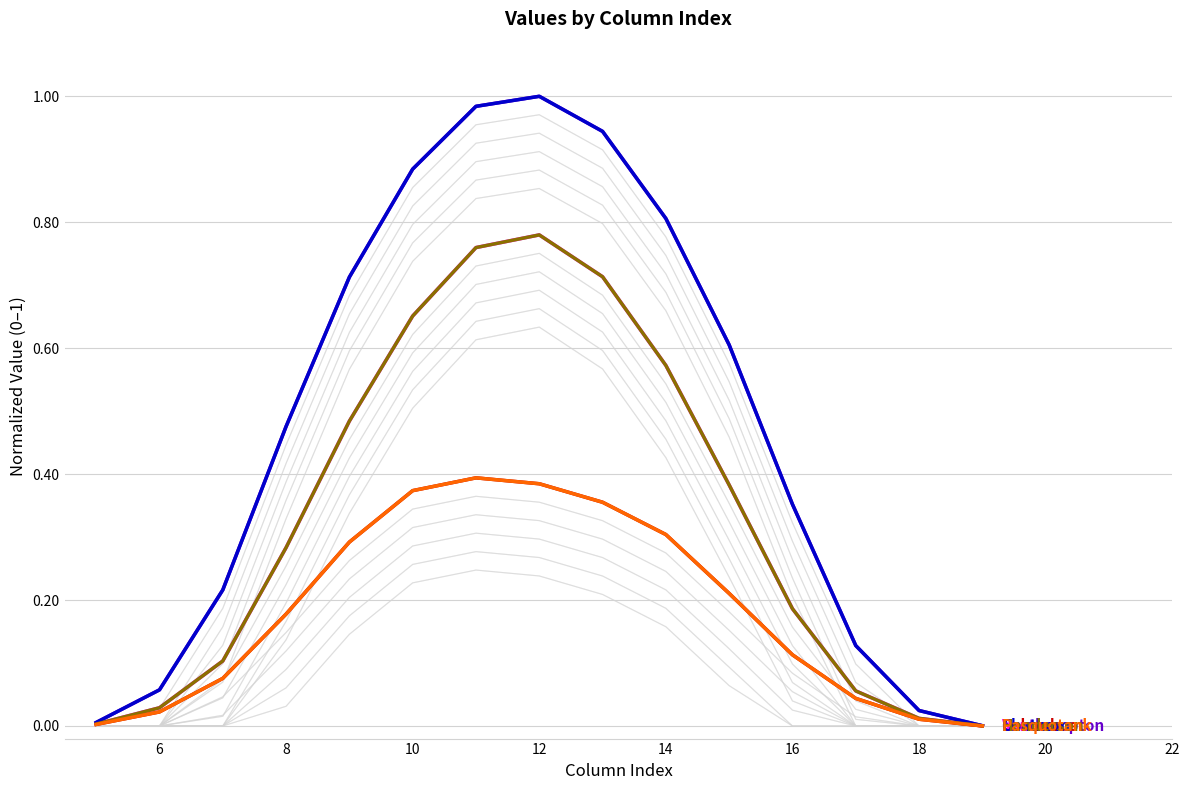

At 6, list the series in order from largest to smallest.

Northampton, Chatham, Vance, Henderson, Columbus, Pasquotank